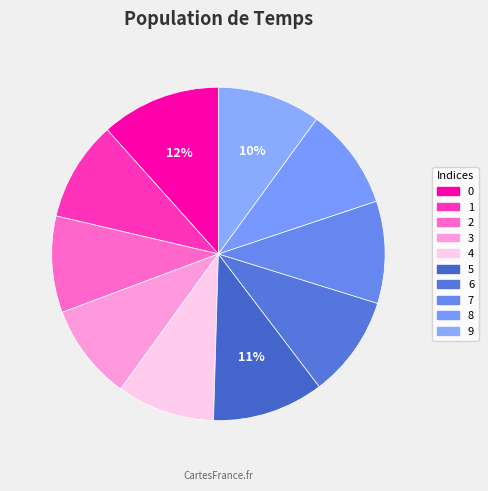

Which has a higher value, 6 or 1?

6